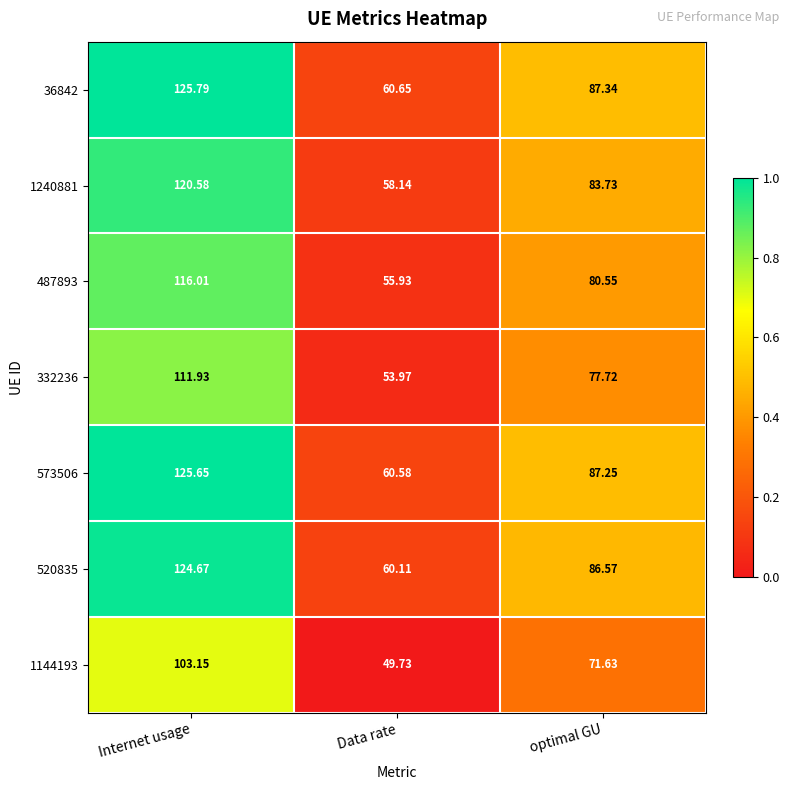

At which category is the sum across all series the highest?

Internet usage